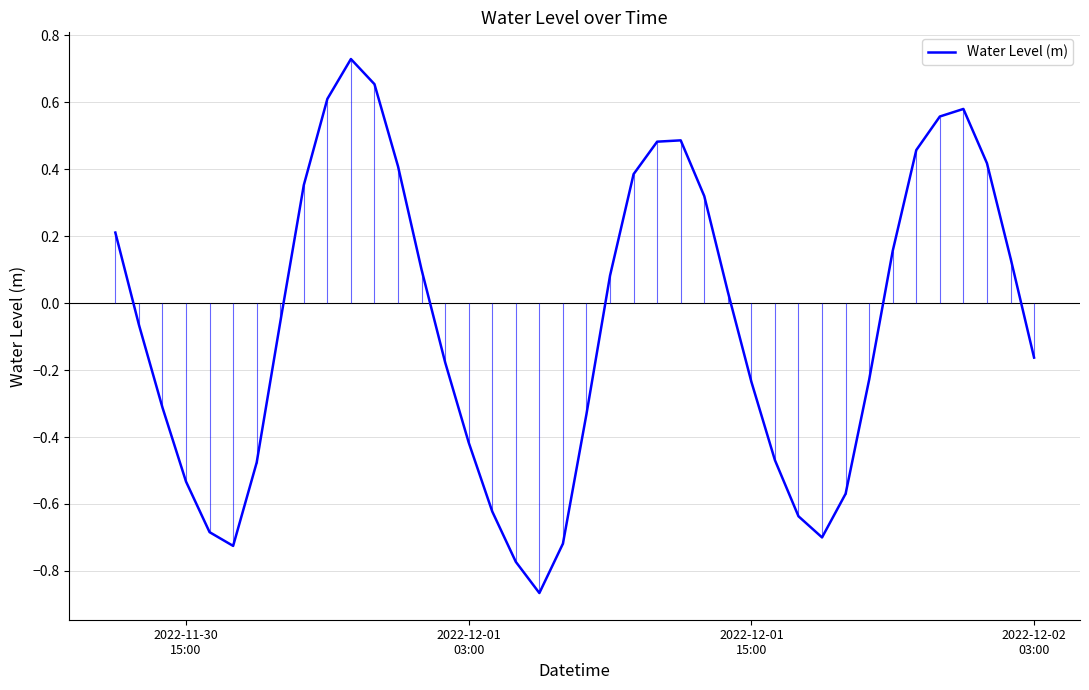

How many positive values are there?

19